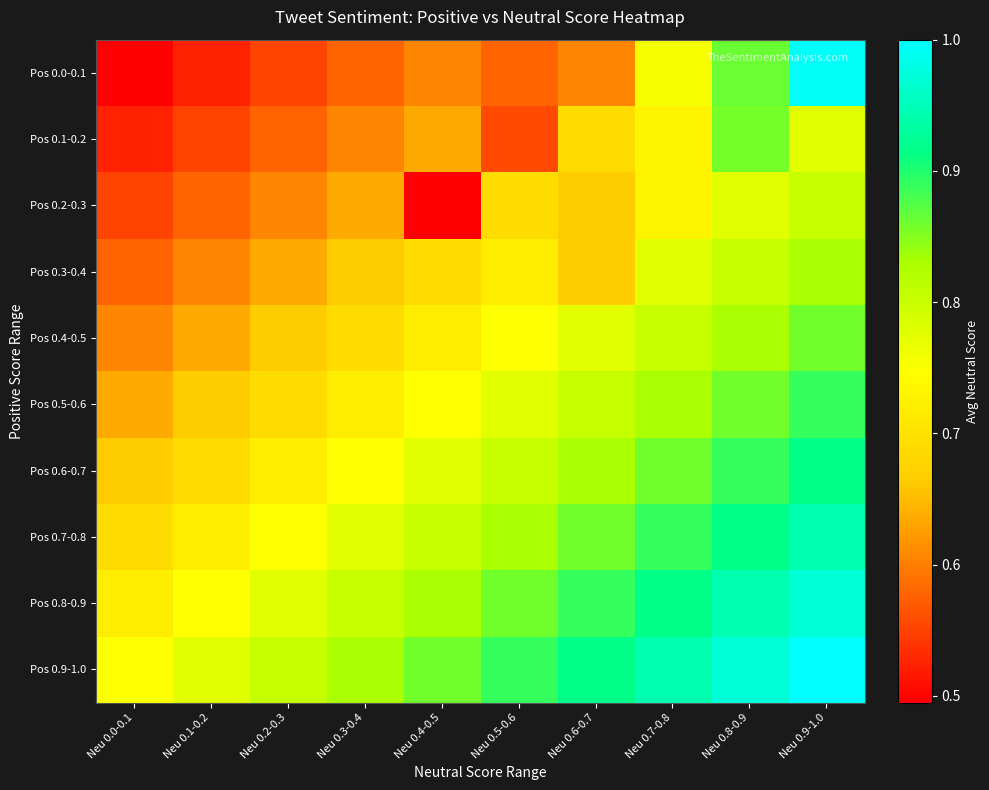

Between Neu 0.3-0.4 and Neu 0.1-0.2, which is larger?

Neu 0.3-0.4